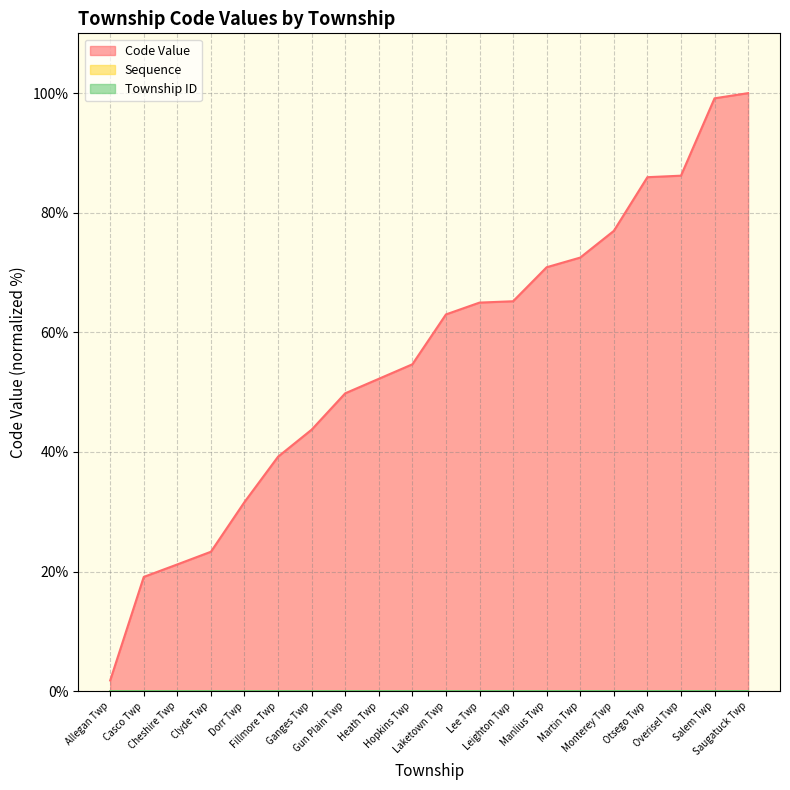

At which label does Code Value reach its peak?

Saugatuck Twp